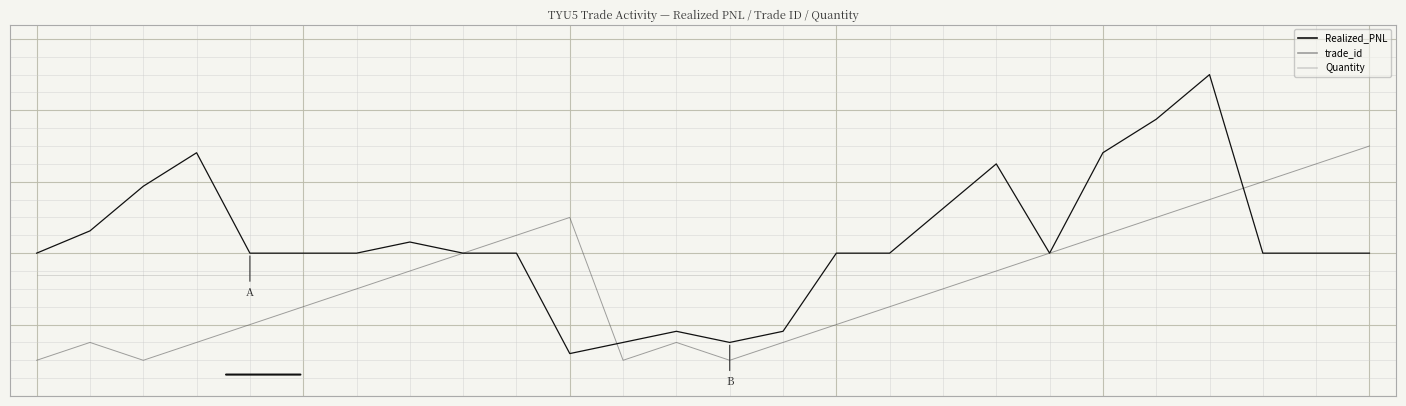

Is this an area chart (filled region under the line)?

No